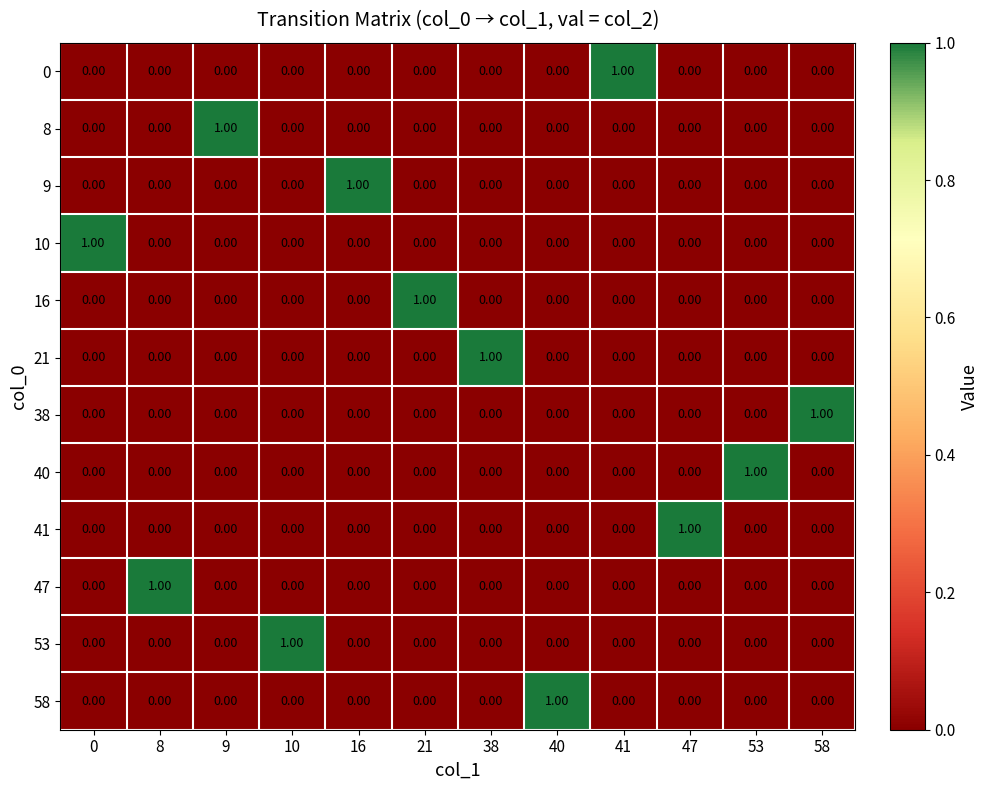

At how many categories does at least one series exceed 0?

12